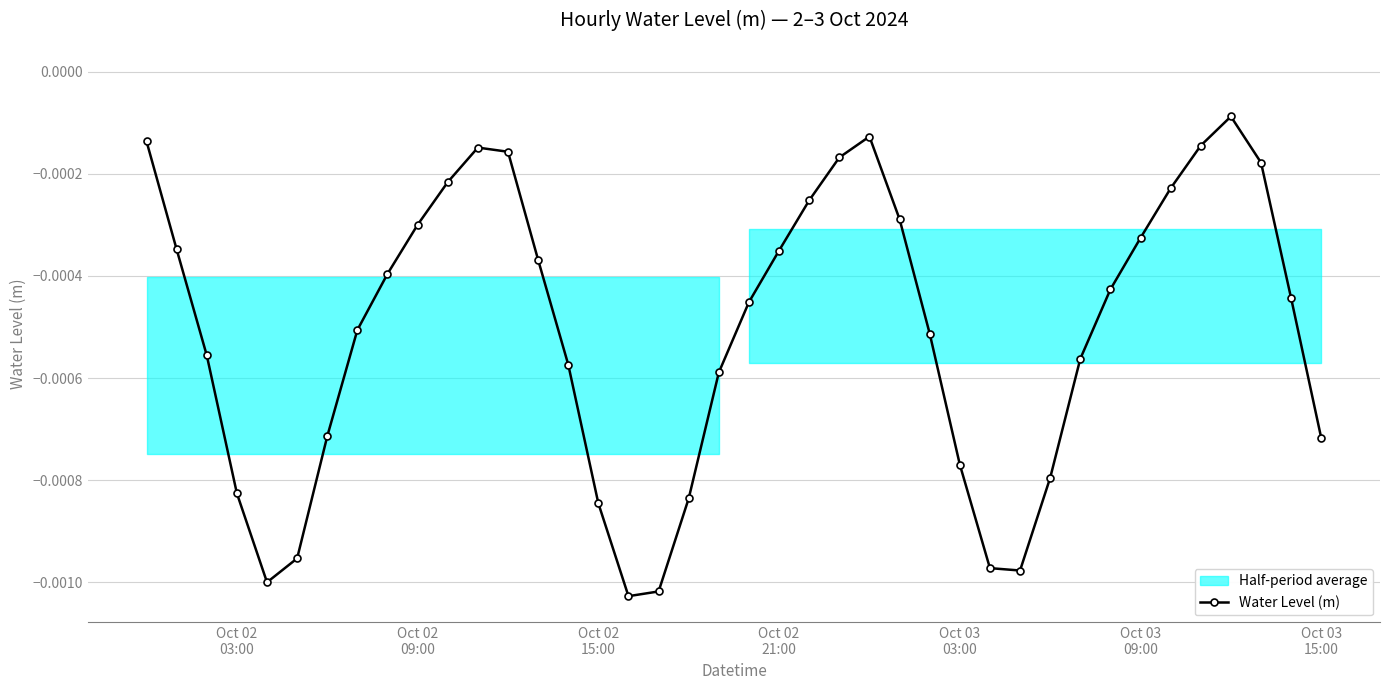

True or false: Water Level (m) has more than 2 points higher than both neighbors.

True